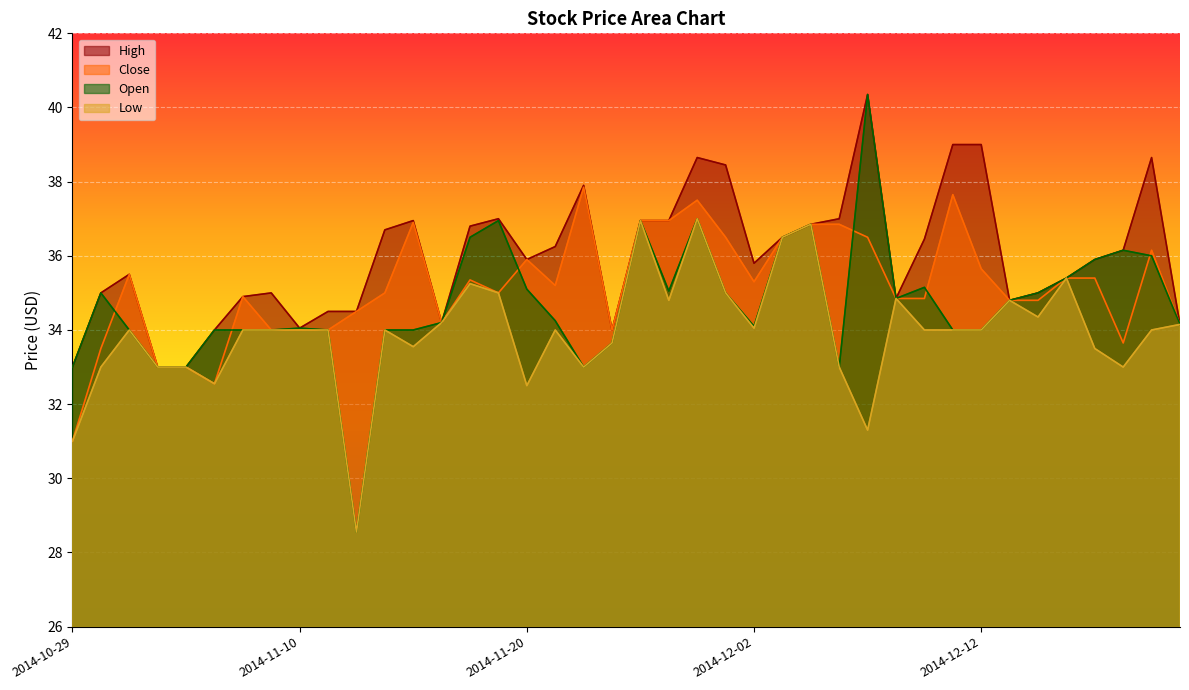

What is the label of the 4th point from the left?

2014-11-03